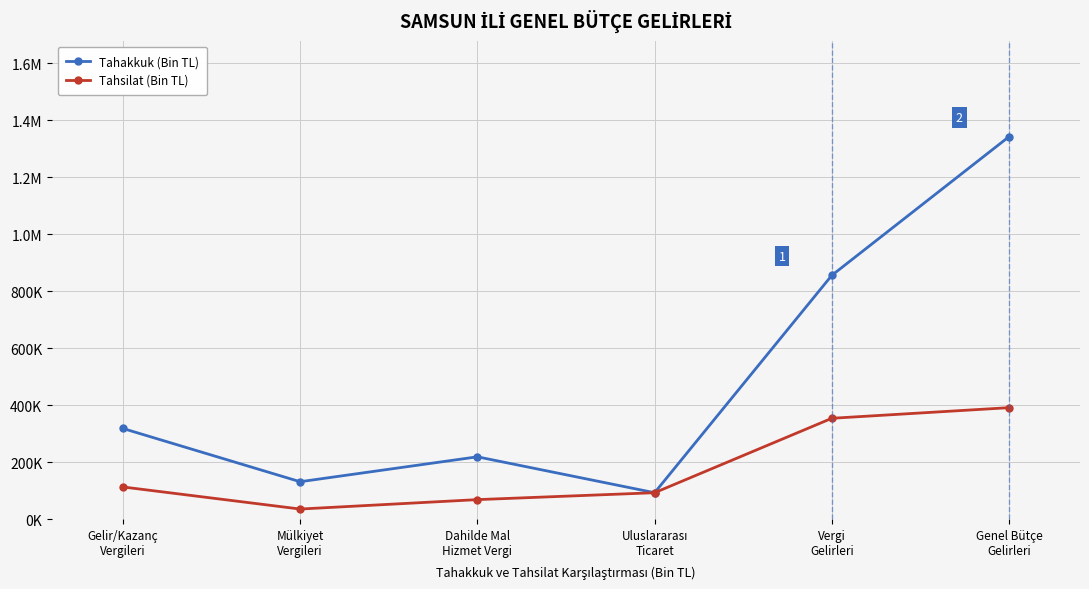

Rank the categories by Tahsilat (Bin TL) value from highest to lowest.

Genel Bütçe
Gelirleri, Vergi
Gelirleri, Gelir/Kazanç
Vergileri, Uluslararası
Ticaret, Dahilde Mal
Hizmet Vergi, Mülkiyet
Vergileri